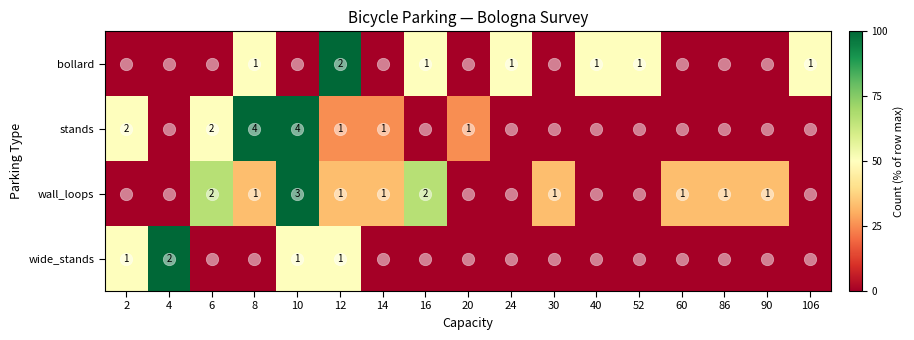

What is the total value across all series at 60?

33.3